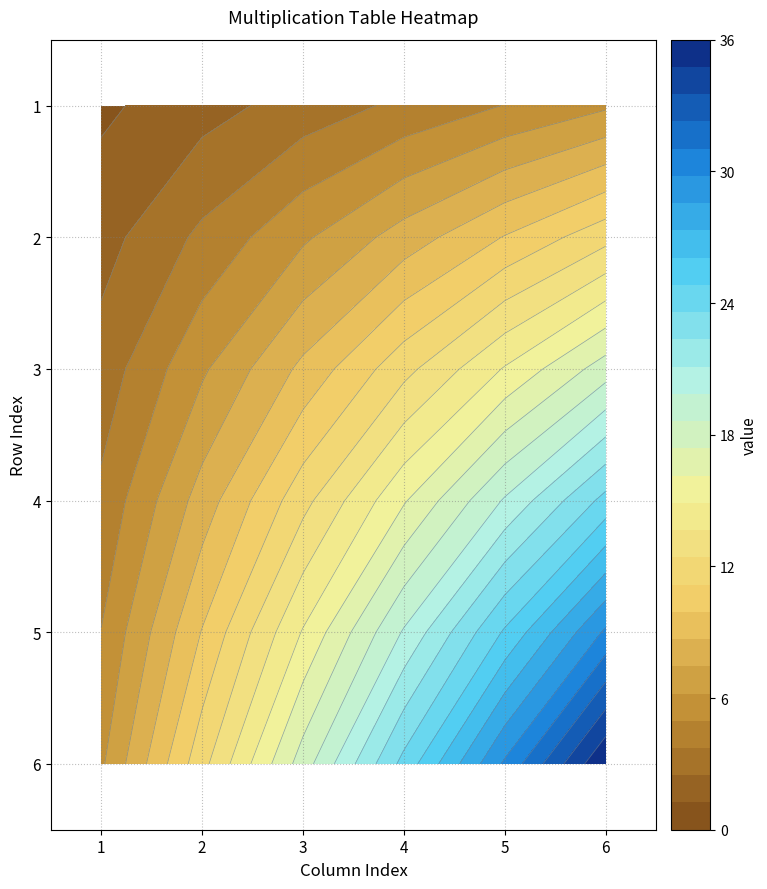

Rank the series at 2 from lowest to highest value.

1, 2, 3, 4, 5, 6